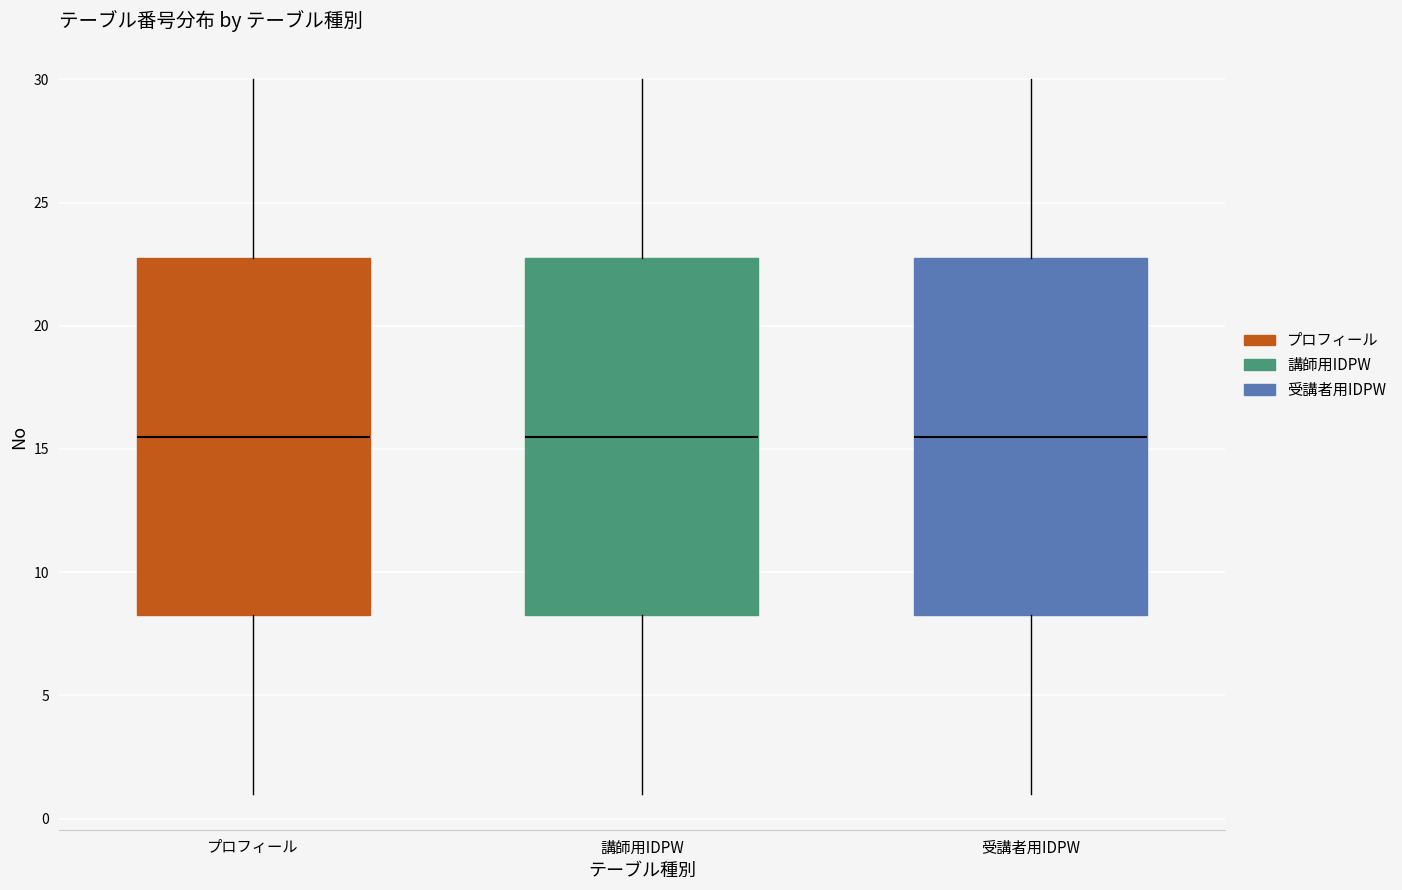

Reading left to right, read every box against the y-axis: the position of its median line, the range the box covers, and the ends of its whiskers. The values are not printed on the chart, so give them approximately, as read against the axis.

プロフィール: median 15.5, box 8.5 to 23.0, whiskers 1.0 to 30.0
講師用IDPW: median 15.5, box 8.5 to 23.0, whiskers 1.0 to 30.0
受講者用IDPW: median 15.5, box 8.5 to 23.0, whiskers 1.0 to 30.0